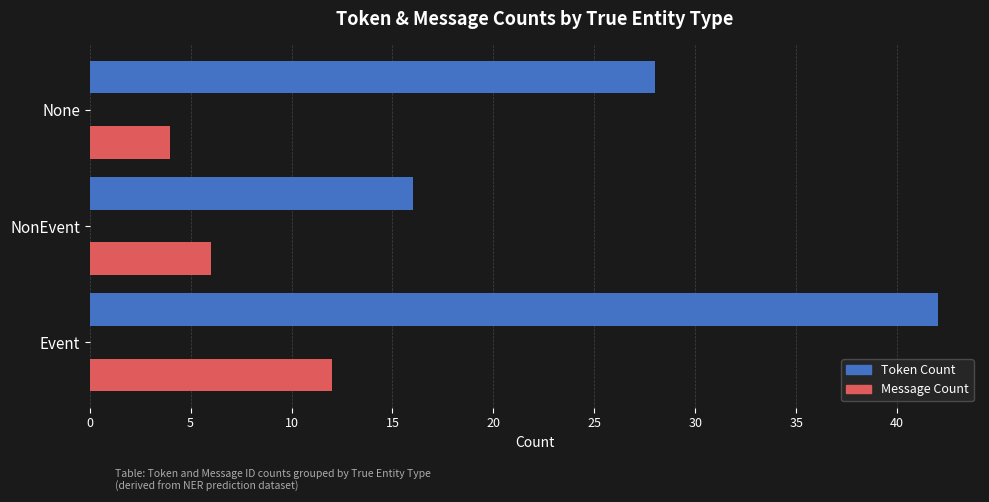

At which label is Token Count closest to 29?

None